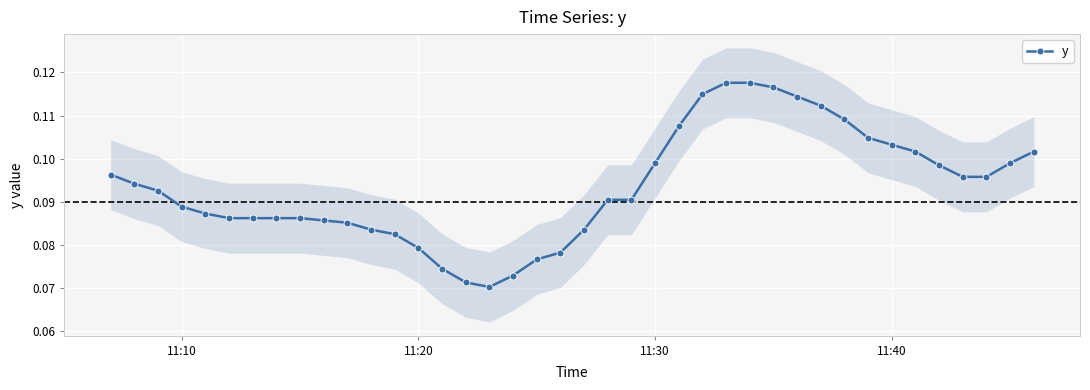

Reading left to right, extract all data points from this chart.

0.1	0.1	0.1	0.1	0.1	0.1	0.1	0.1	0.1	0.1	0.1	0.1	0.1	0.1	0.1	0.1	0.1	0.1	0.1	0.1	0.1	0.1	0.1	0.1	0.1	0.1	0.1	0.1	0.1	0.1	0.1	0.1	0.1	0.1	0.1	0.1	0.1	0.1	0.1	0.1